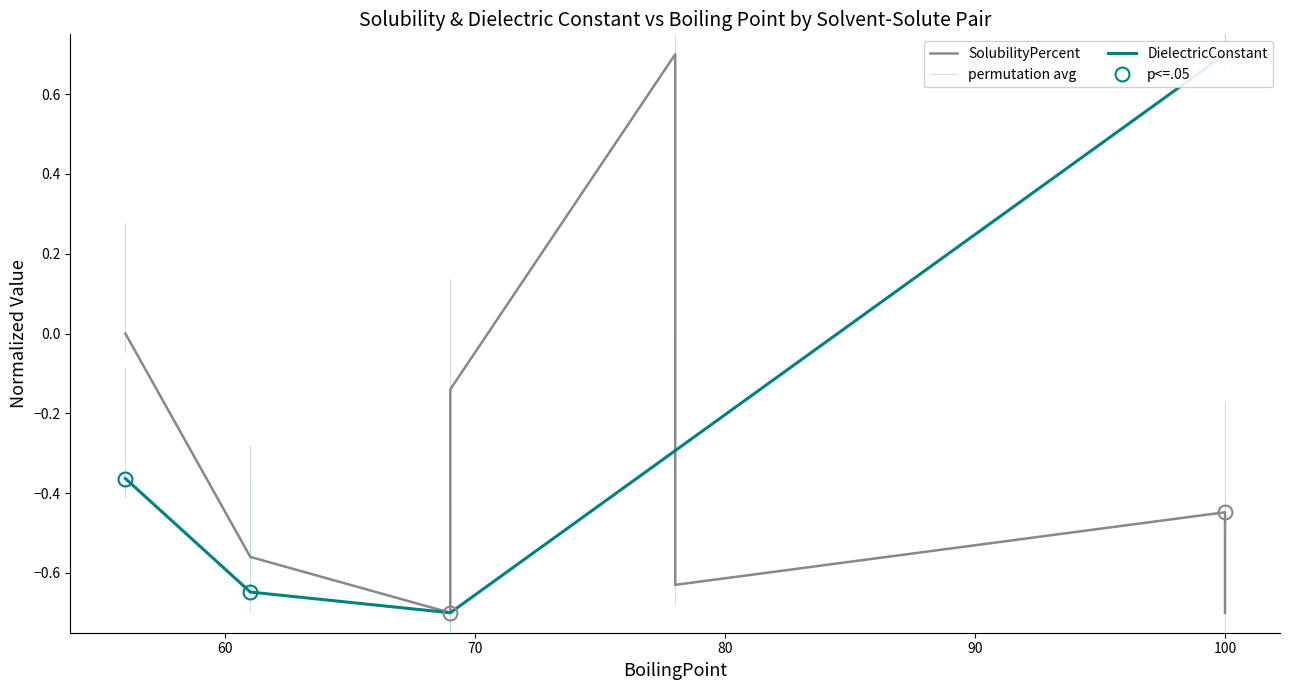

What is the difference between the maximum and minimum values in the DielectricConstant series?

1.4